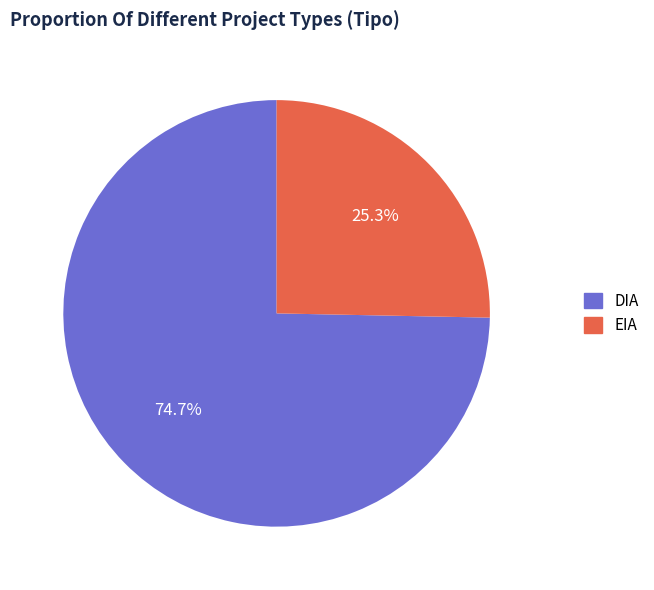

Which slice is the largest?

DIA